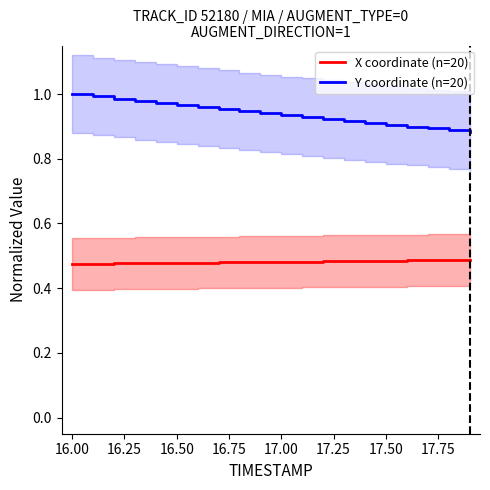

True or false: Y coordinate (n=20) and X coordinate (n=20) cross at least once.

False